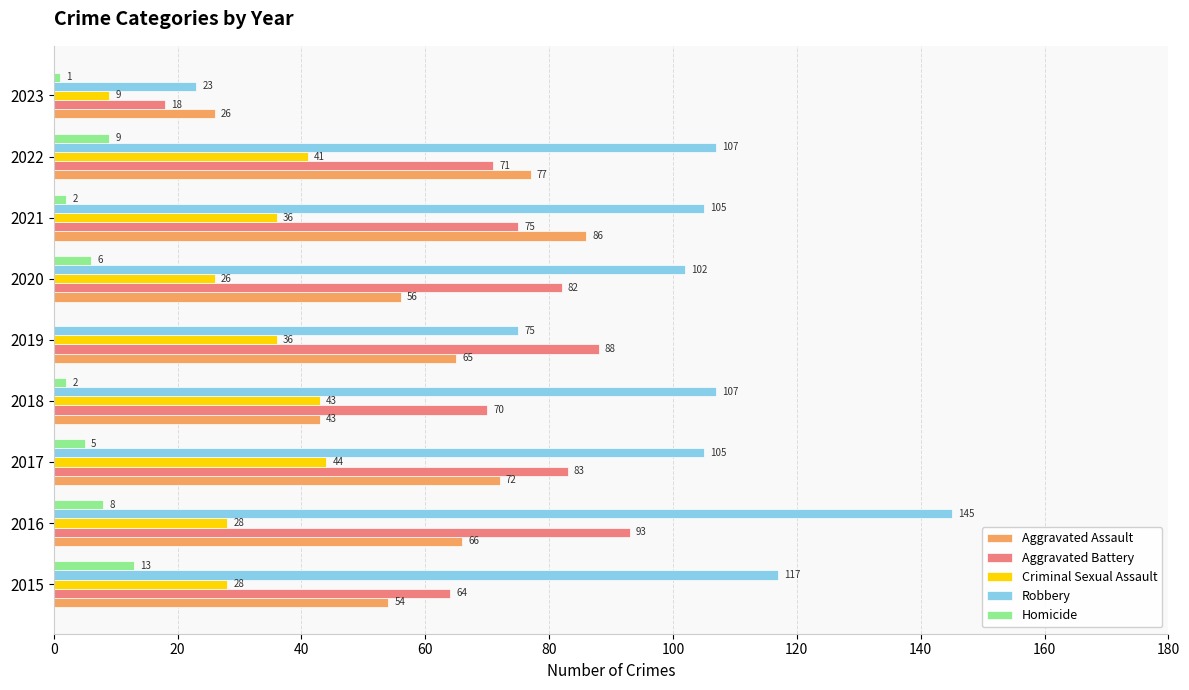

At which category is the sum across all series the highest?

2016